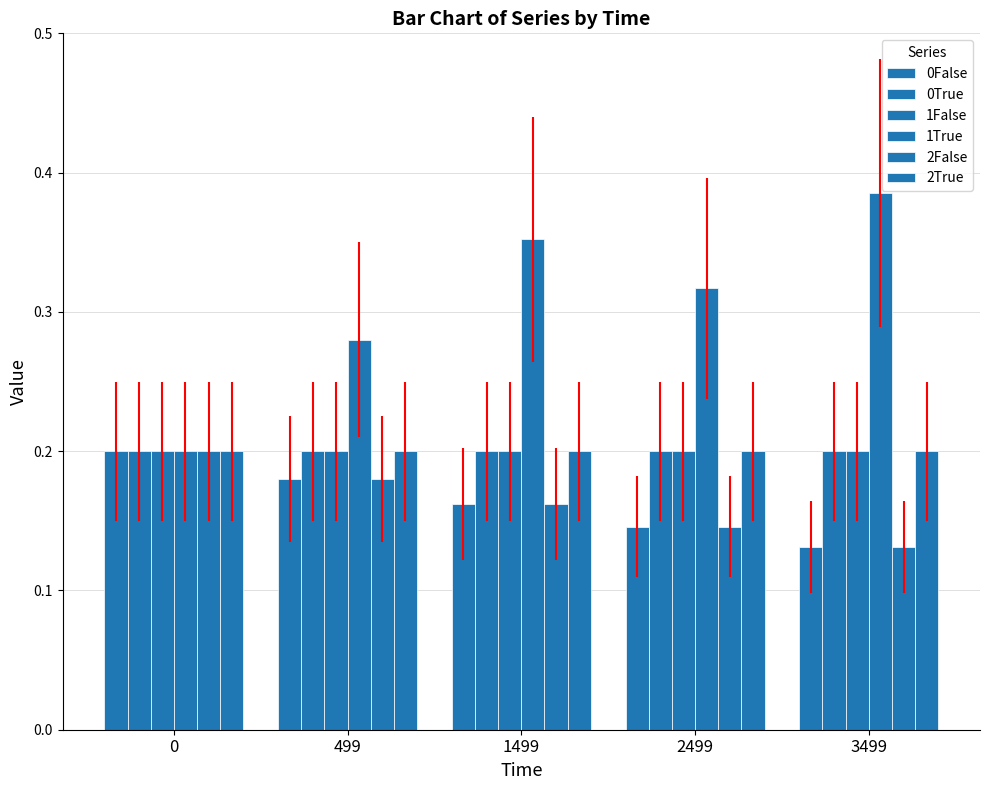

At which category is the sum across all series the highest?

1499